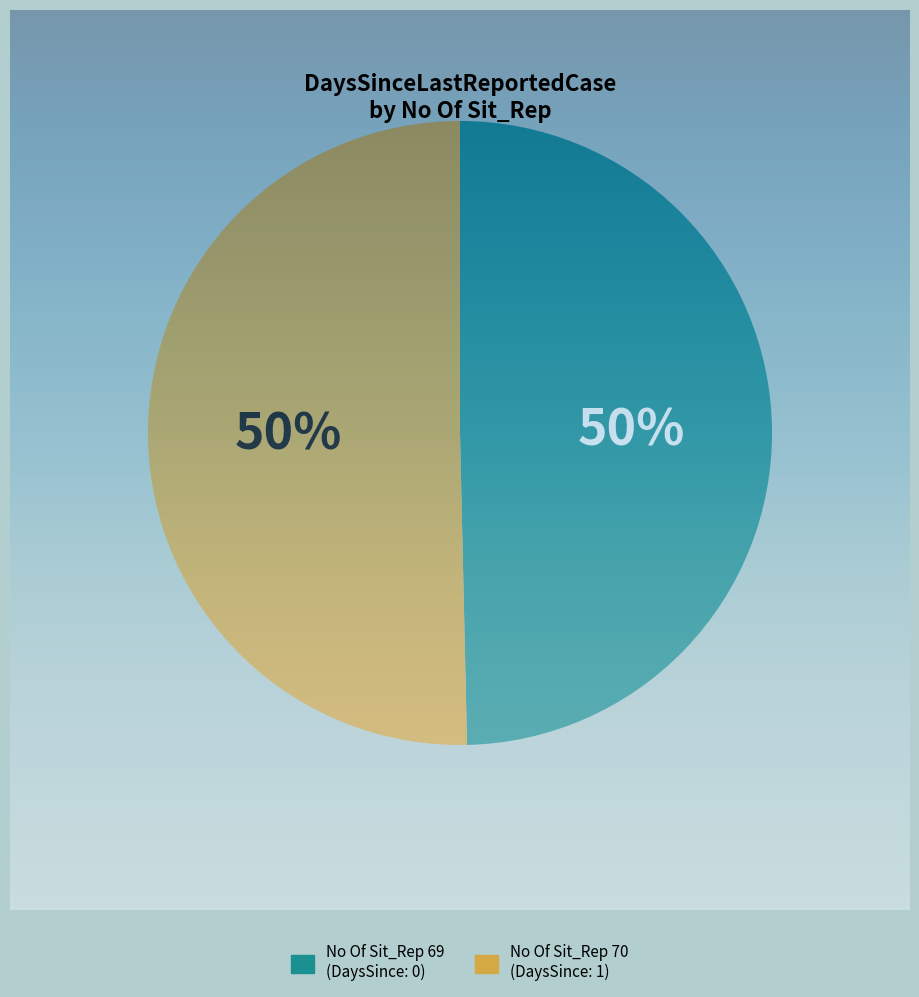

To the nearest percent, what portion does No Of Sit_Rep 70 represent?

50%